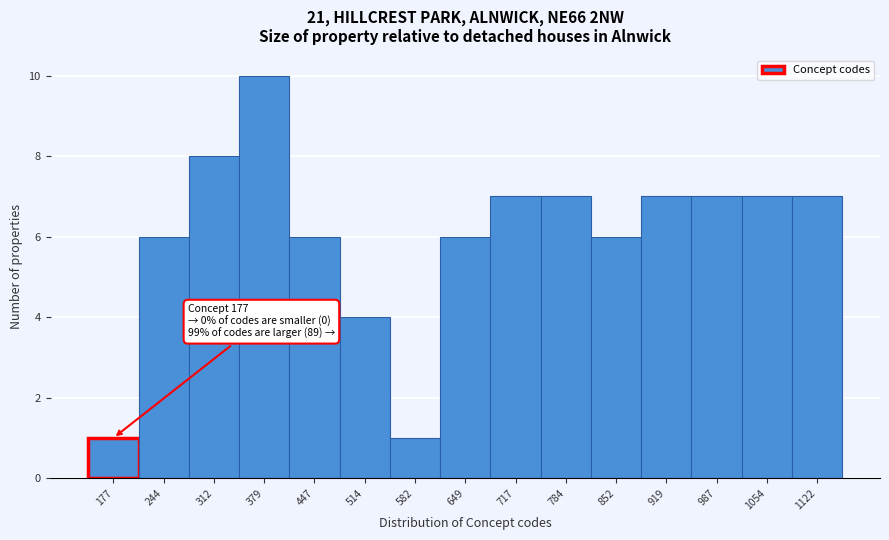

Reading left to right, what are all the values shown in this chart?

177=1	244=6	312=8	379=10	447=6	514=4	582=1	649=6	717=7	784=7	852=6	919=7	987=7	1054=7	1122=7